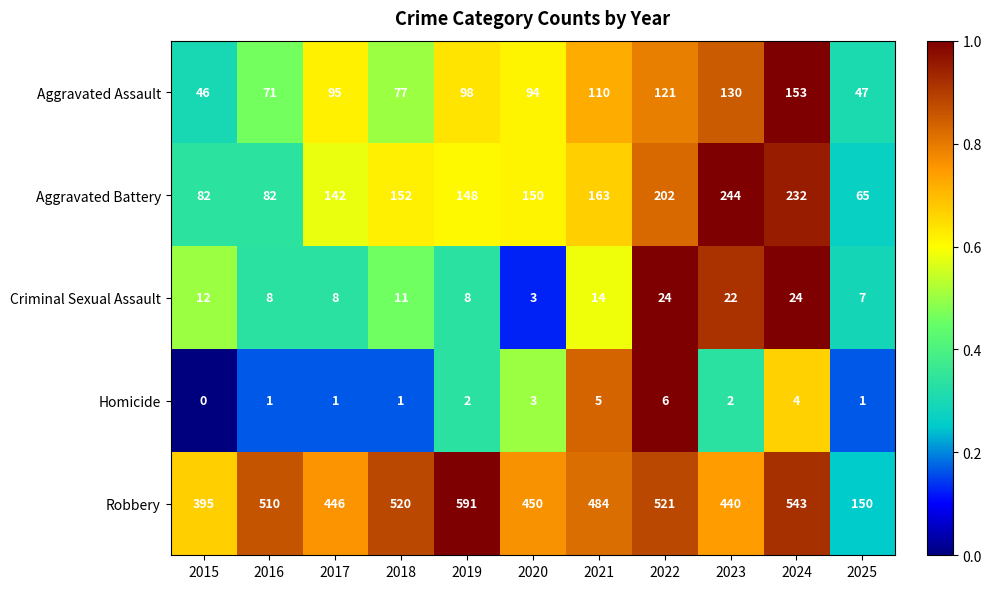

At how many categories does at least one series exceed 0?

11